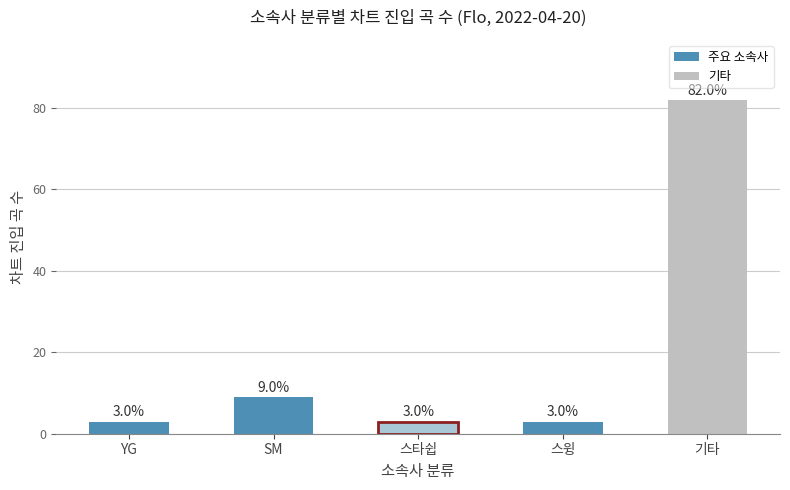

Does the chart contain any negative values?

No